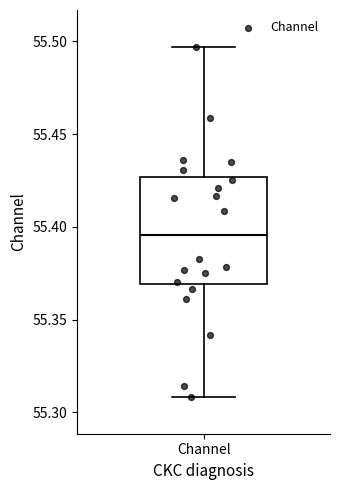

Read this box plot against the y-axis: the position of the median line, the range covered by the box, and the ends of both whiskers. The values are not printed on the chart, so give them approximately, as read against the axis.

median 55.395, box 55.370 to 55.425, whiskers 55.310 to 55.495